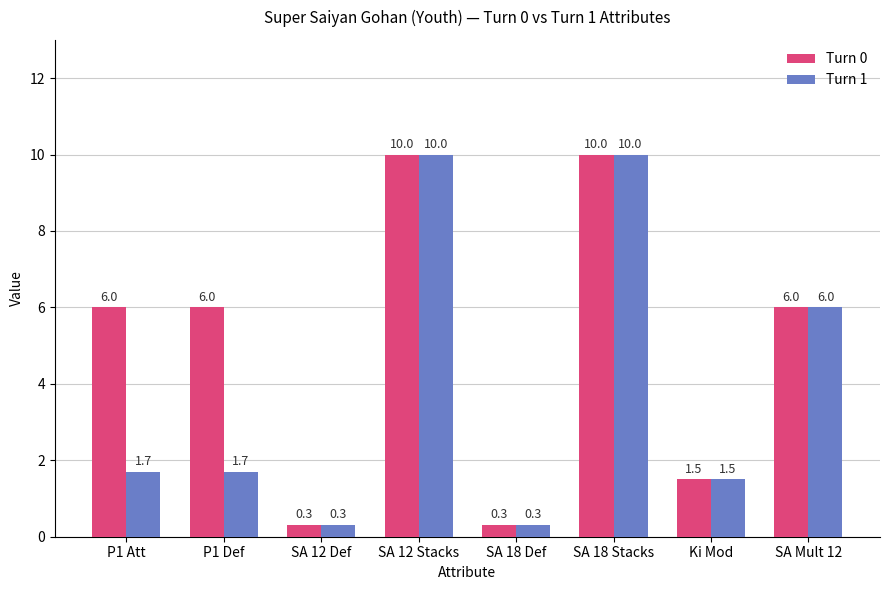

How many bars are there in total?

16